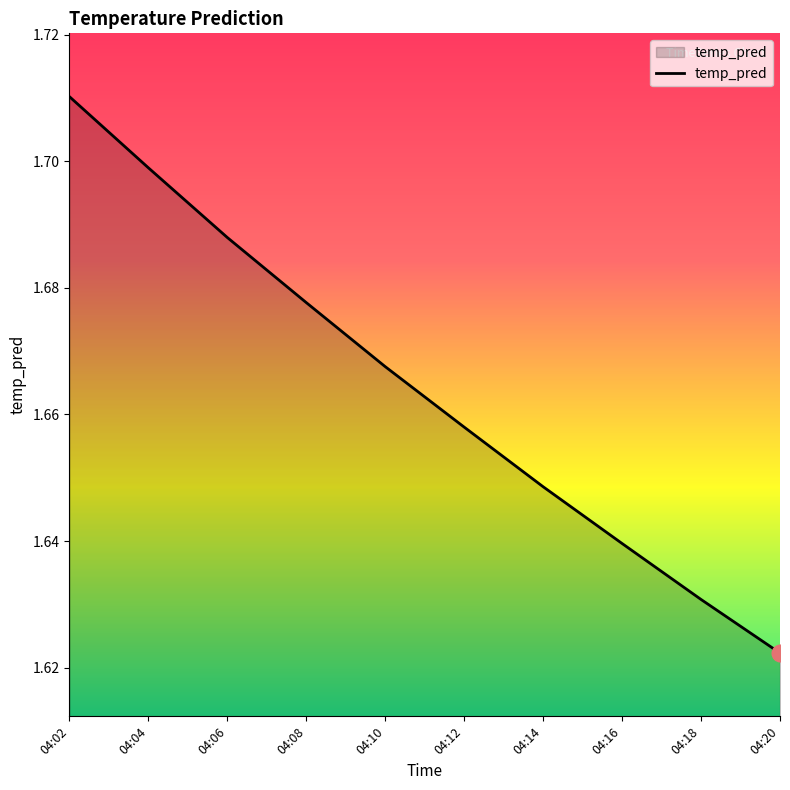

Where is the data nearest to the value 1?

04:20